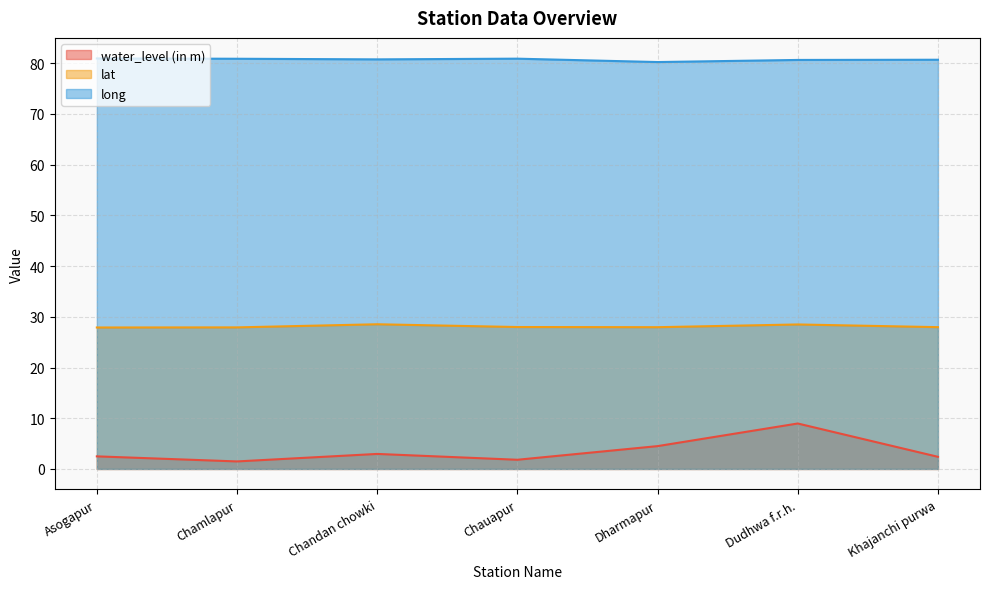

What is the value of the long point at the 6th from the left?

80.6